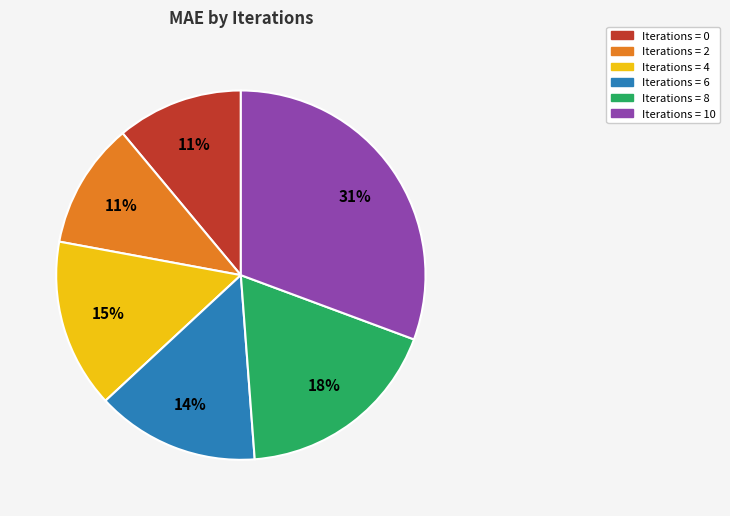

Is there any slice that represents more than half of the pie?

No